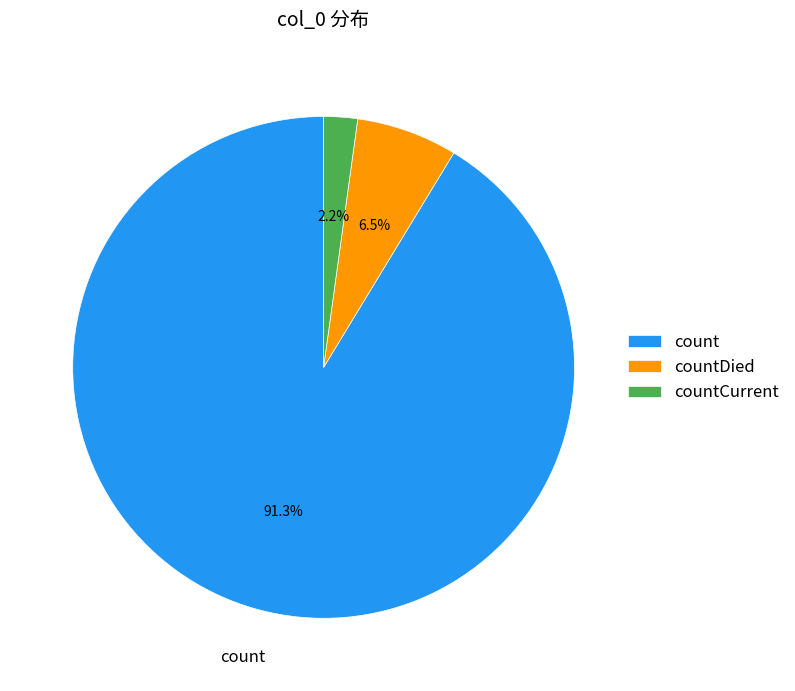

Is it true that count is 91% of the pie?

True